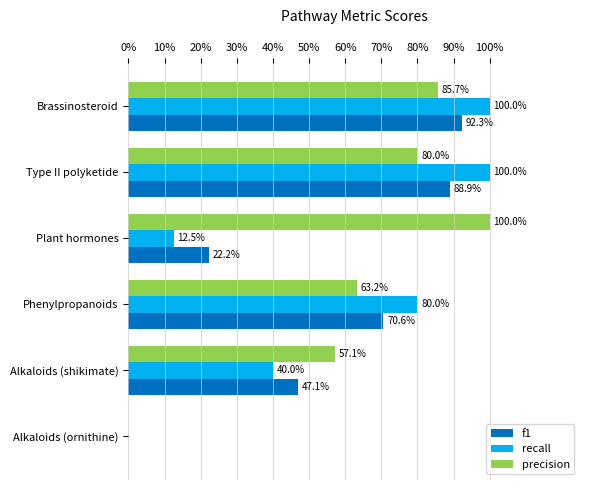

Which series has the largest range (max minus min)?

recall